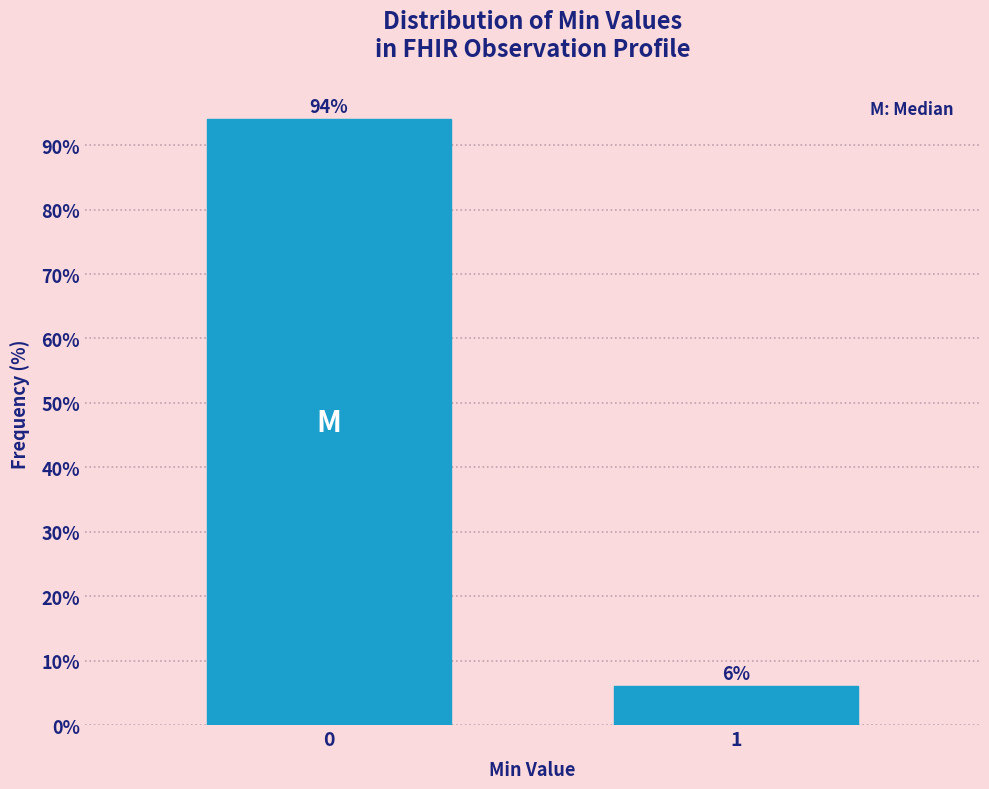

Reading left to right, transcribe all the data shown in this chart.

94	6